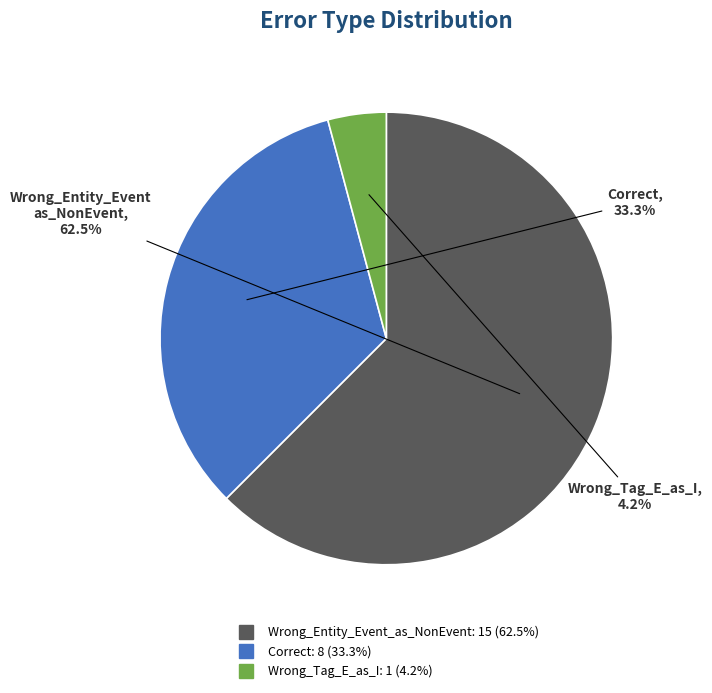

Is it true that Wrong_Tag_E_as_I is 4% of the pie?

True